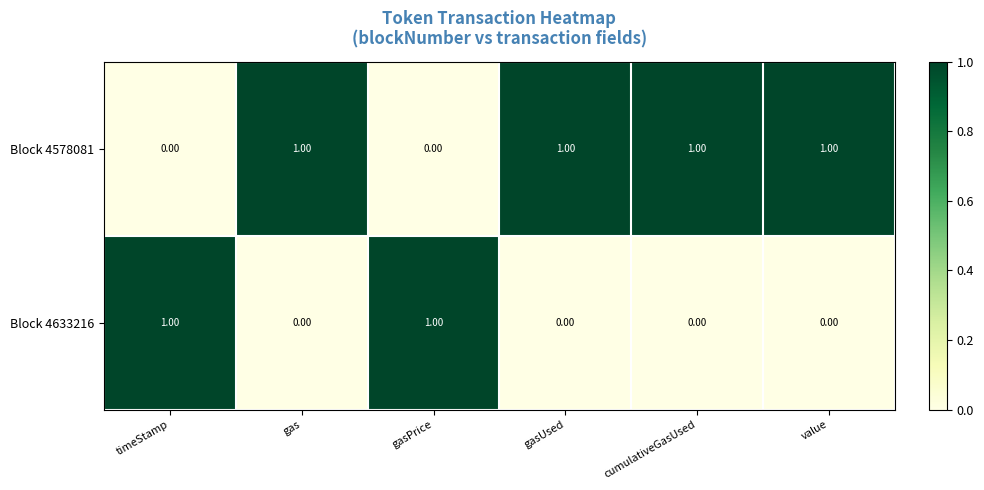

At how many categories does at least one series exceed 0?

6